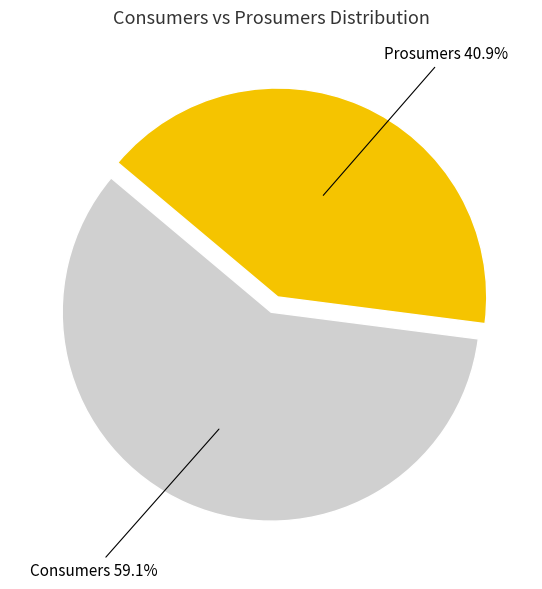

To the nearest percent, what is the average slice percentage?

50%